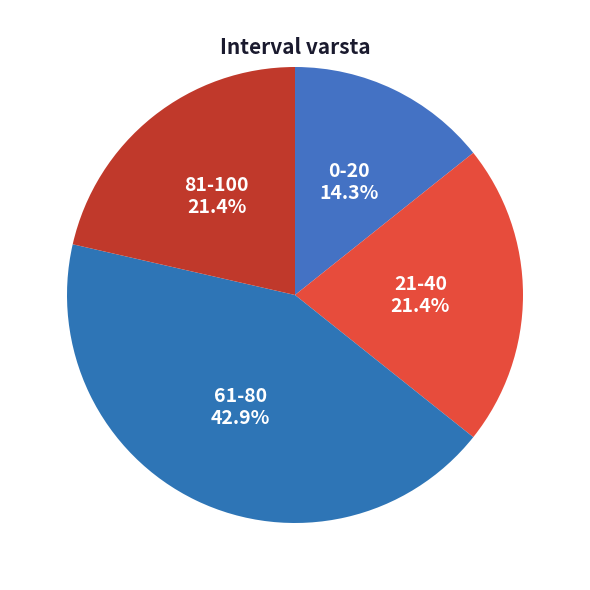

Which category has the biggest portion of the pie?

61-80